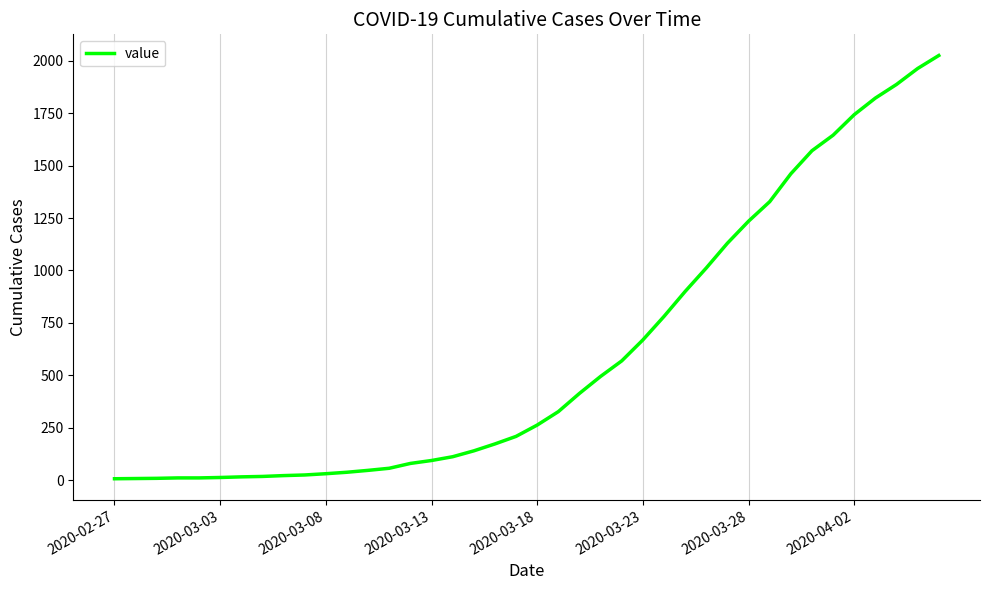

What is the greatest value displayed?

2025